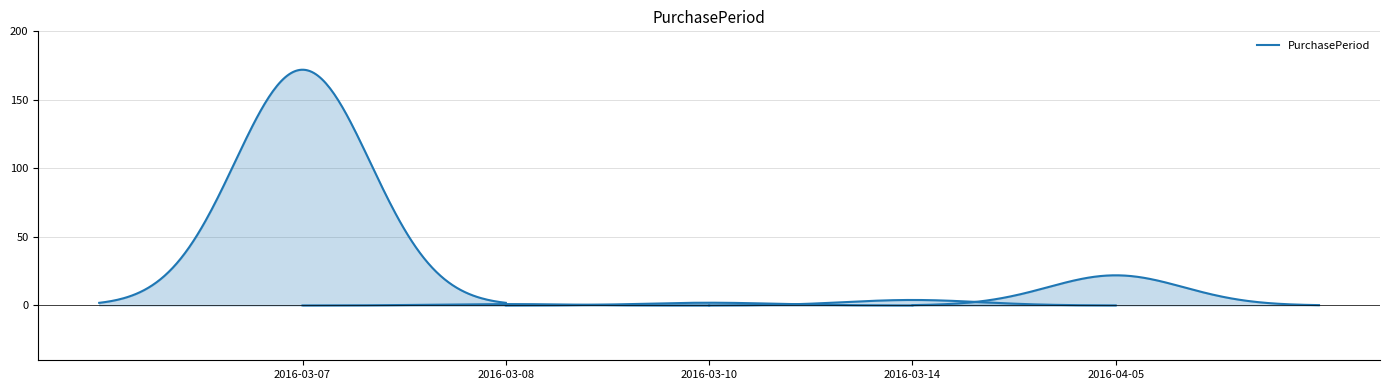

Reading left to right, transcribe all the data shown in this chart.

2016-03-07=172	2016-03-08=1	2016-03-10=2	2016-03-14=4	2016-04-05=22